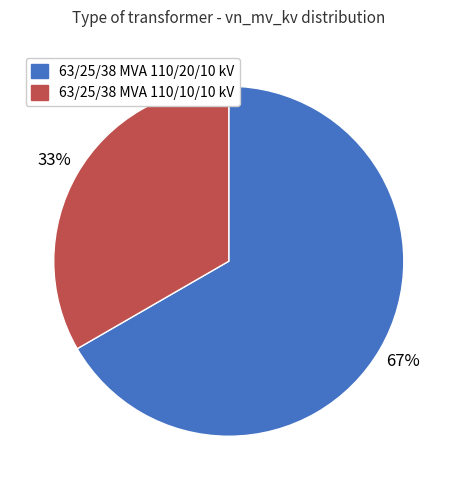

Is there a majority slice in this chart?

Yes